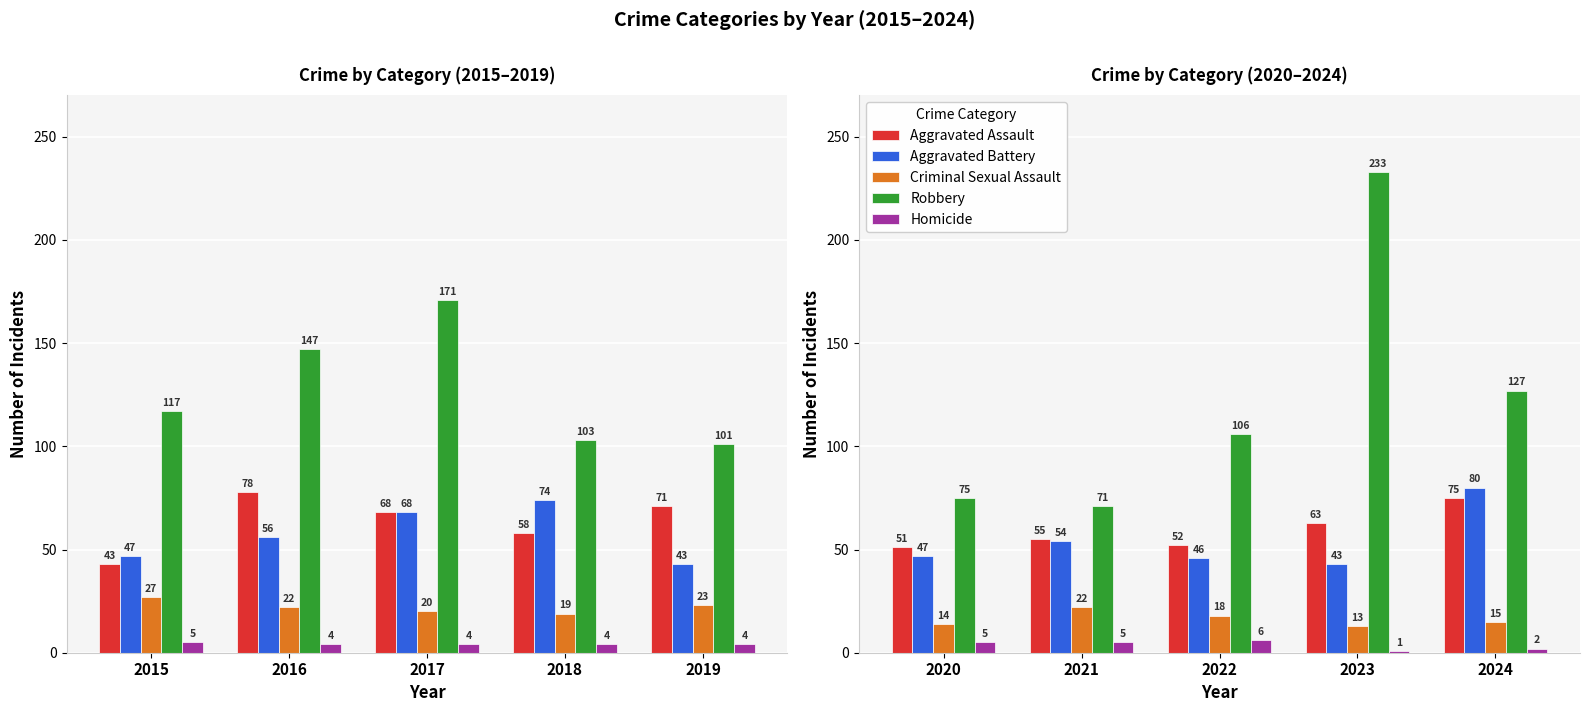

What is the greatest value displayed?

233